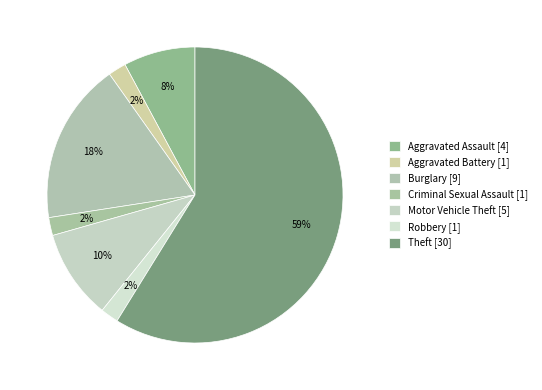

How many slices are in this pie chart?

7